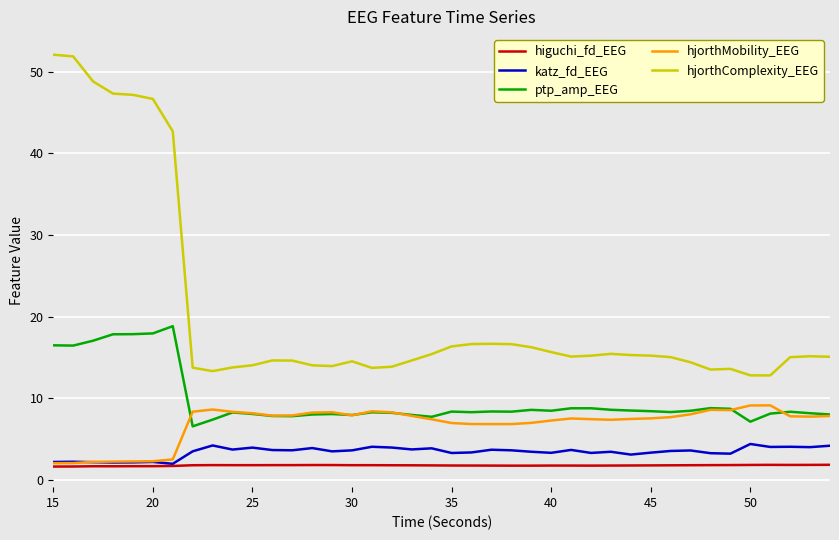

What is the maximum value for higuchi_fd_EEG?

1.9